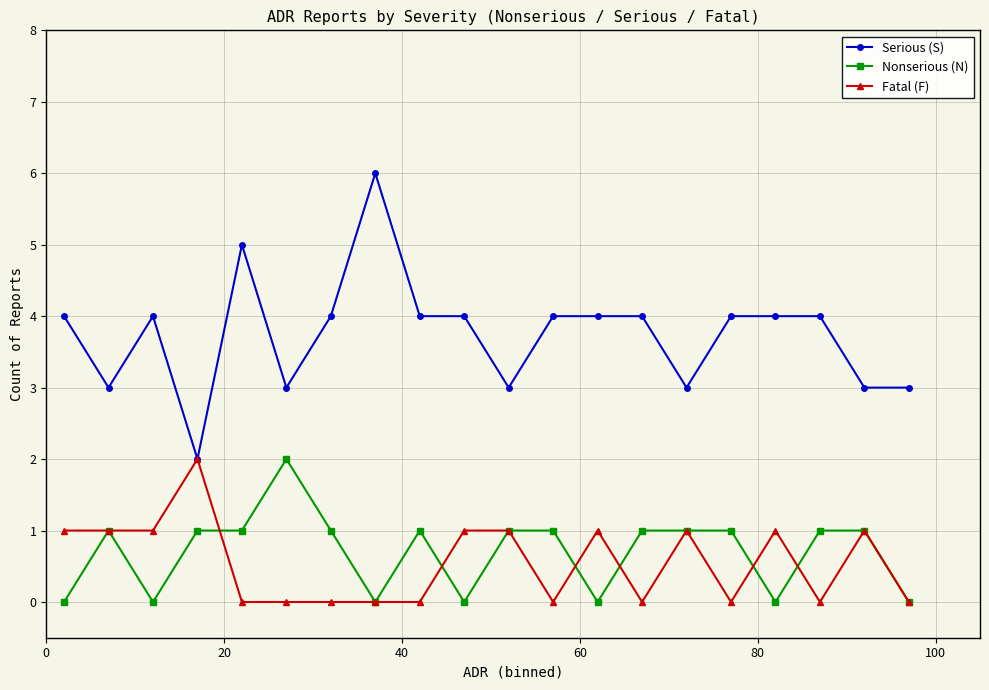

True or false: Serious (S) and Nonserious (N) intersect in this chart.

False